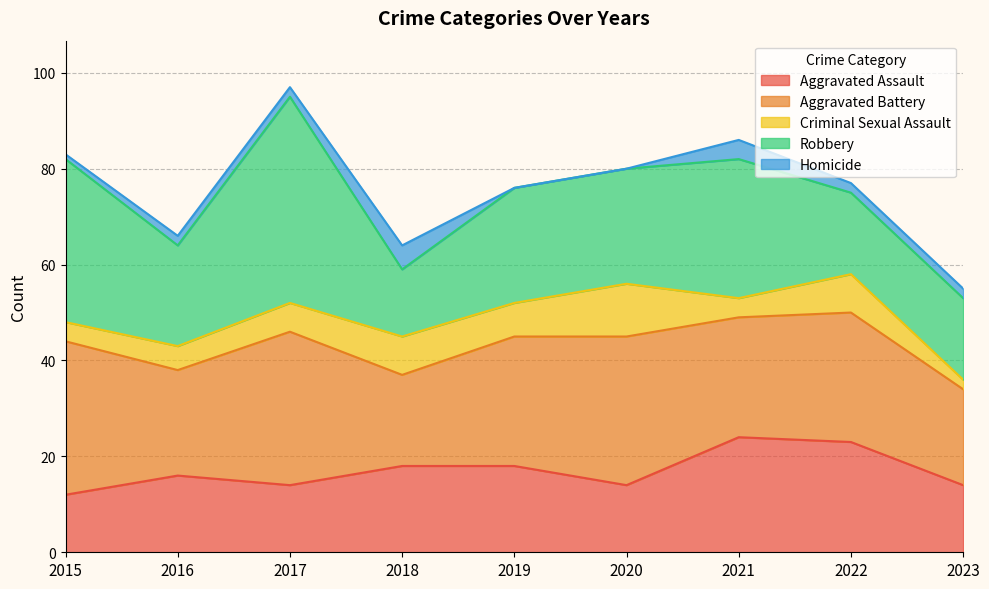

Reading right to left, what are all the values shown in this chart?

Aggravated Assault: 14	23	24	14	18	18	14	16	12
Aggravated Battery: 20	27	25	31	27	19	32	22	32
Criminal Sexual Assault: 2	8	4	11	7	8	6	5	4
Robbery: 17	17	29	24	24	14	43	21	34
Homicide: 2	2	4	0	0	5	2	2	1